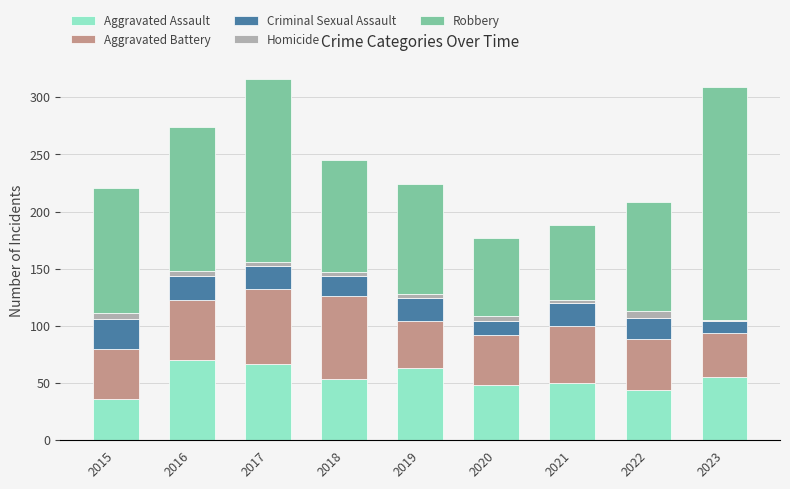

True or false: Aggravated Assault has a value of 54 at 2018.

True